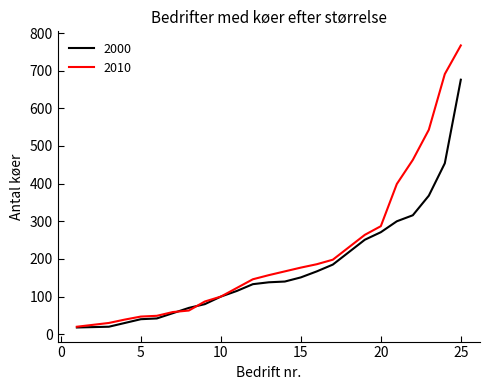

List the series in order of their peak value, lowest first.

2000, 2010